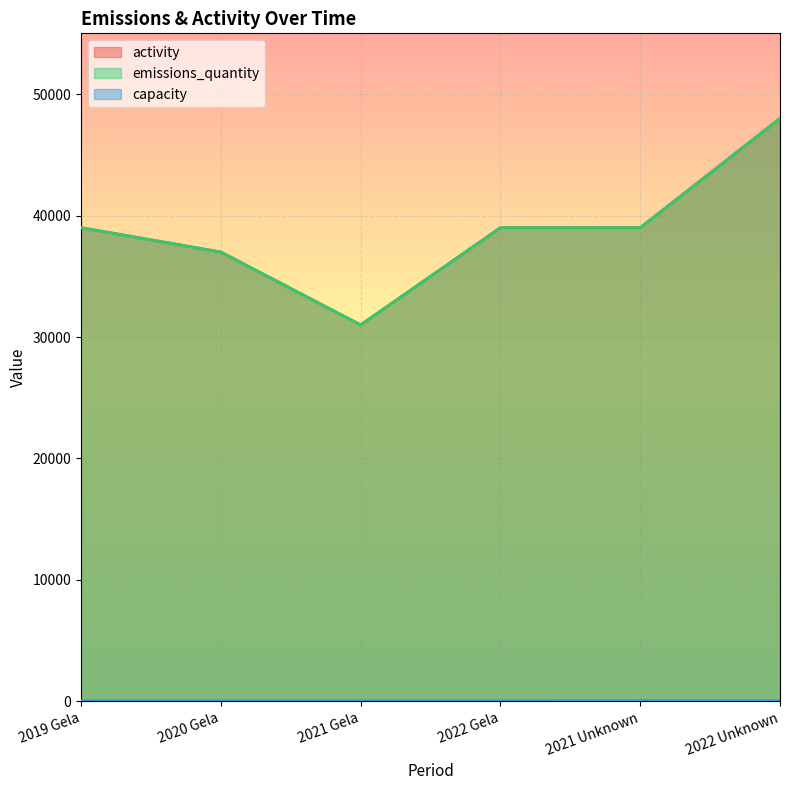

How many values in the activity series are below 39000?

2